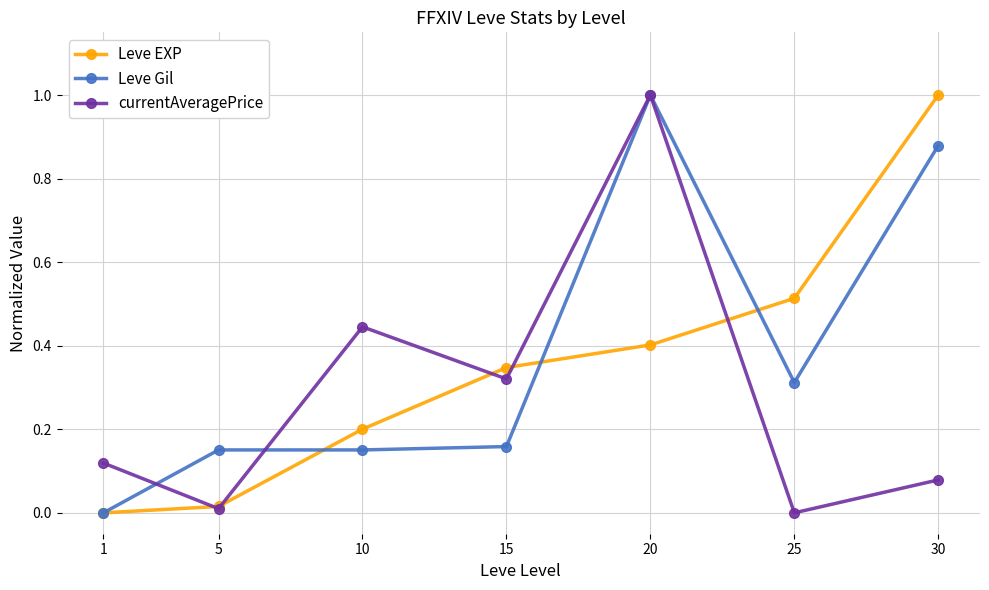

Which series has the largest total across all categories?

Leve Gil